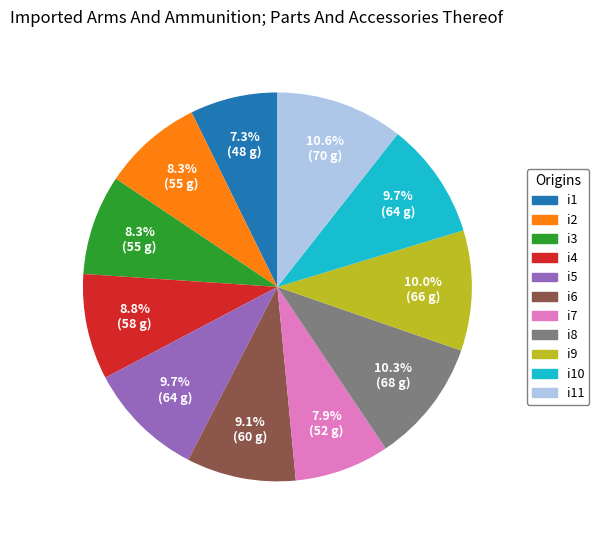

Which has a higher value, i8 or i2?

i8